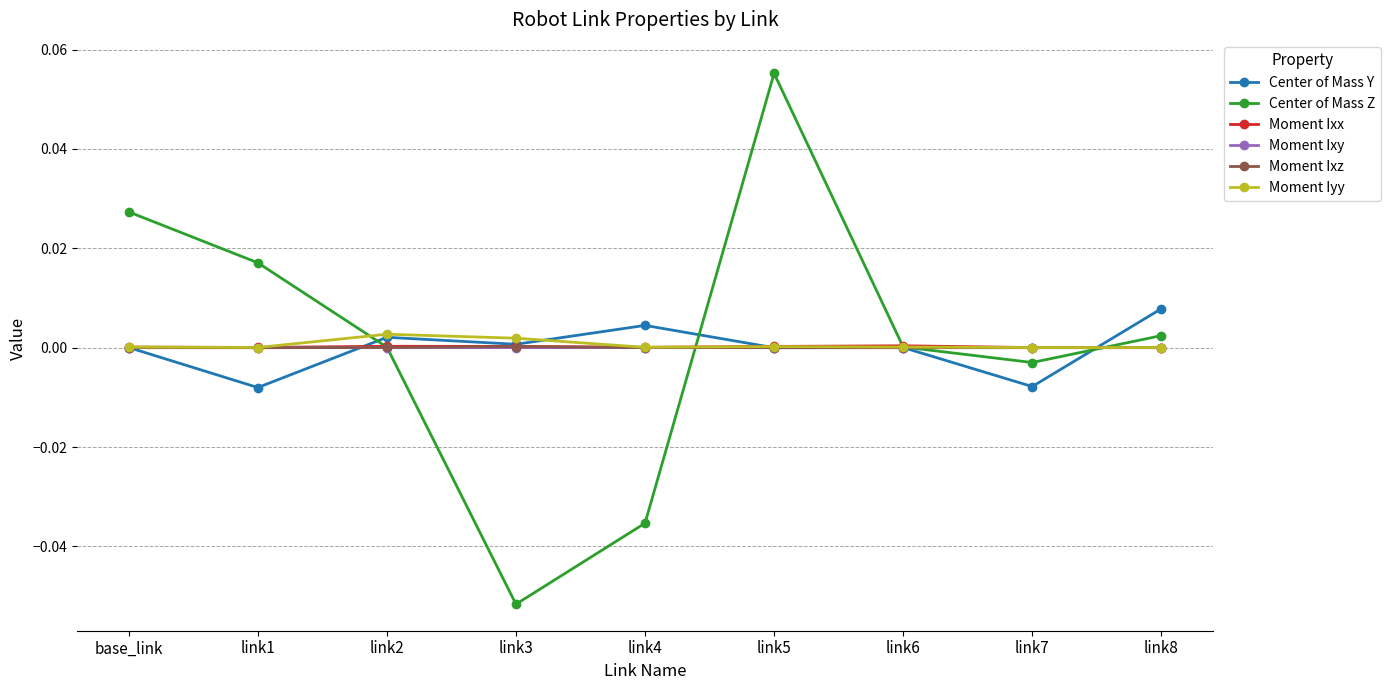

True or false: Moment Ixy and Moment Ixx cross at least once.

False